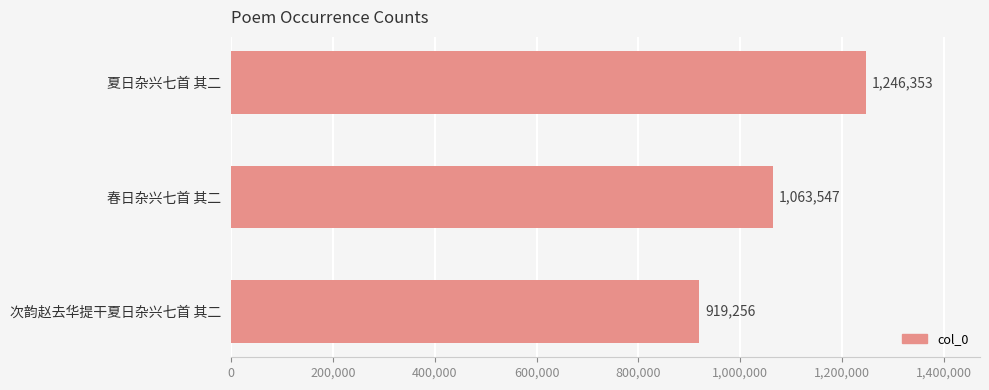

How many bars are there in total?

3